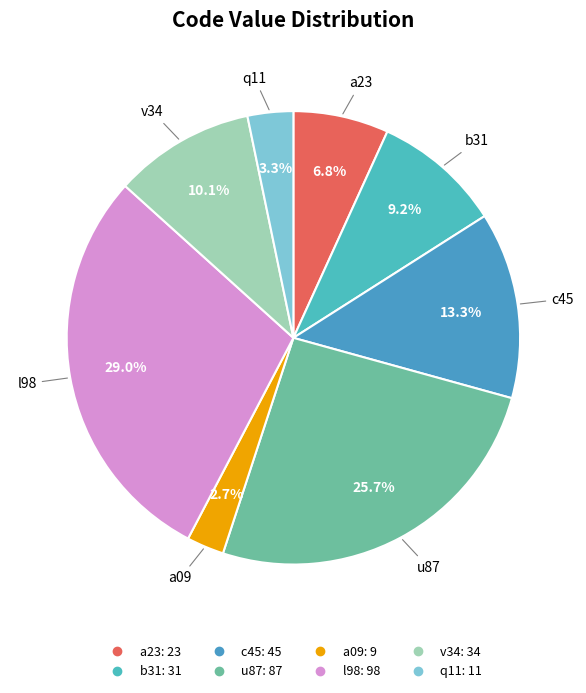

What percentage is the l98 slice, to the nearest percent?

29%